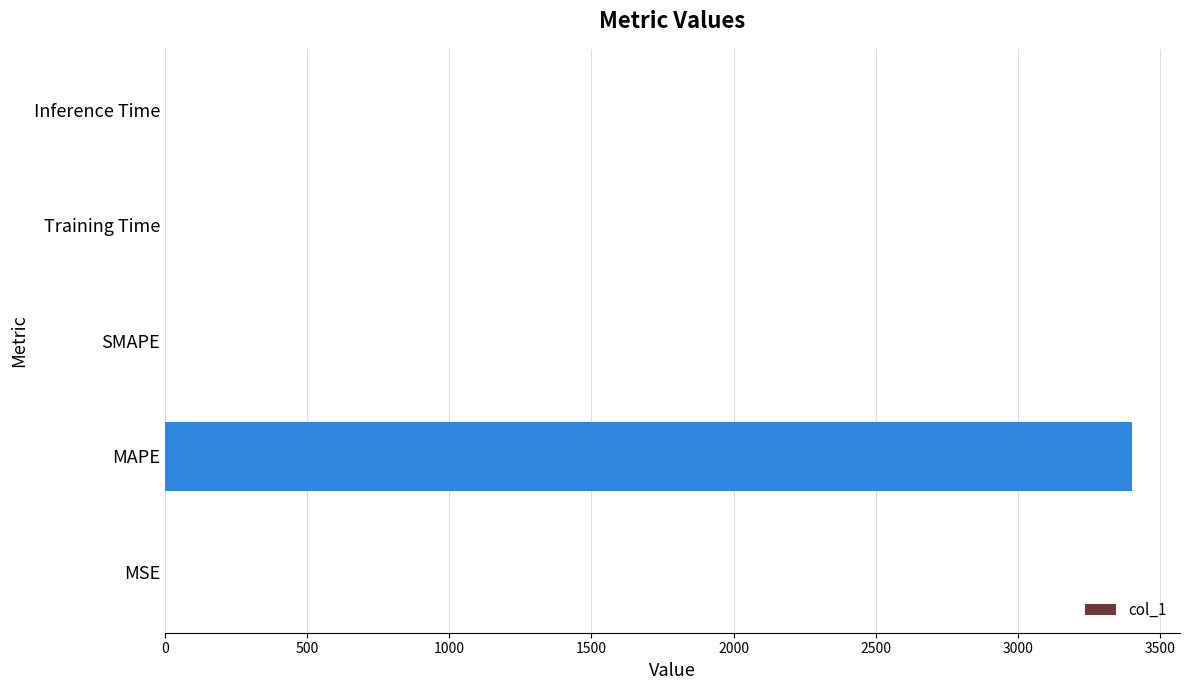

Which has a higher value, MAPE or Training Time?

MAPE